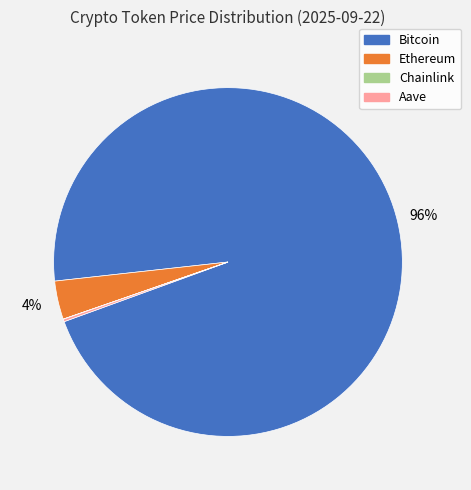

What percentage is the Bitcoin slice, to the nearest percent?

96%